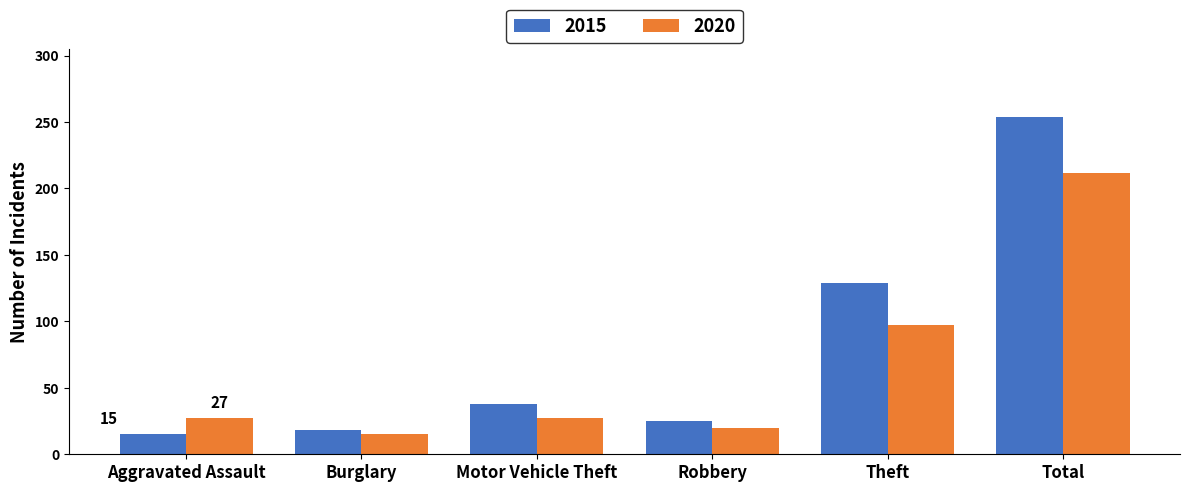

Reading left to right, list all the values displayed in this chart.

2015: Aggravated Assault=15	Burglary=18	Motor Vehicle Theft=38	Robbery=25	Theft=129	Total=254
2020: Aggravated Assault=27	Burglary=15	Motor Vehicle Theft=27	Robbery=20	Theft=97	Total=212